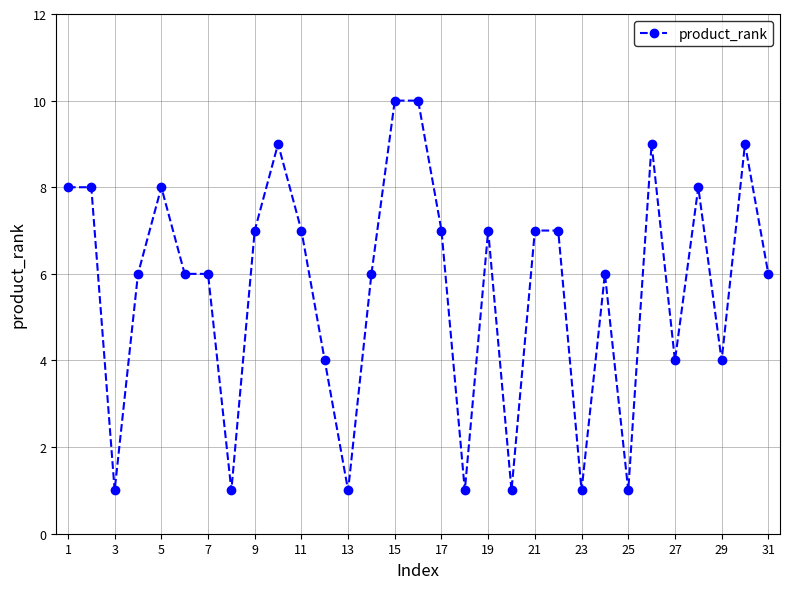

True or false: there are more than 1 points higher than both neighbors.

True